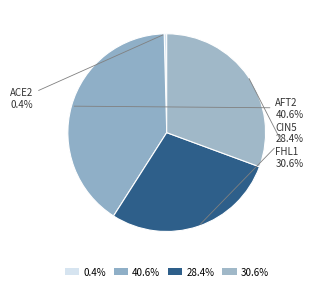

Is FHL1 the majority of the pie?

No